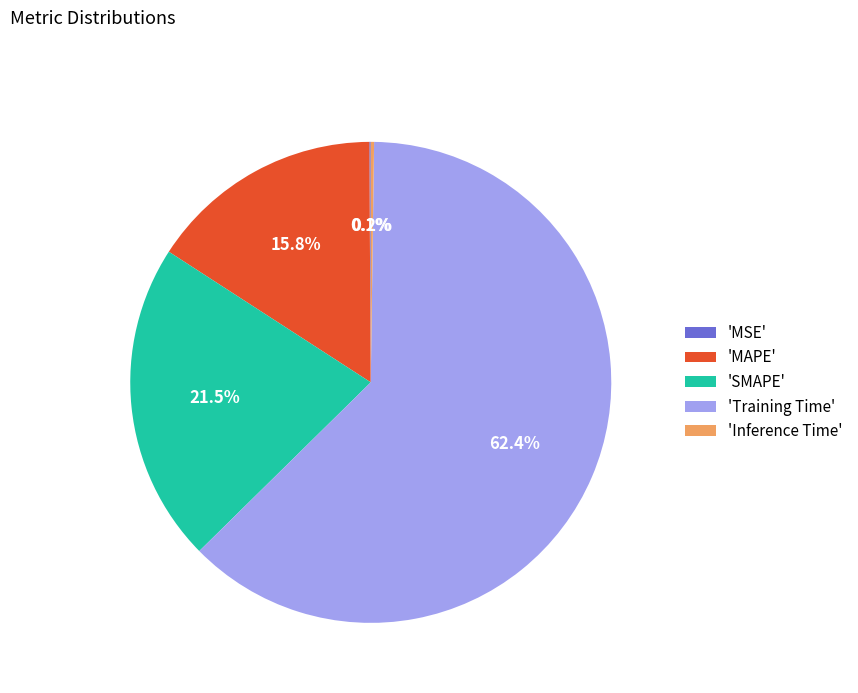

Which category accounts for the majority?

'Training Time'